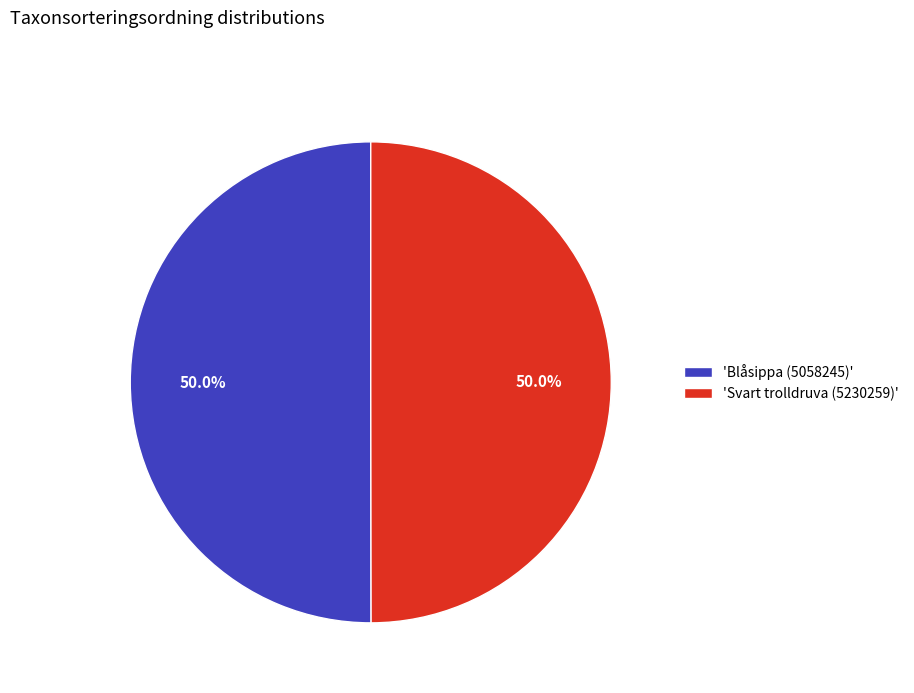

Approximately how many times larger is the value at 'Blåsippa (5058245)' compared to 'Svart trolldruva (5230259)'?

1.0